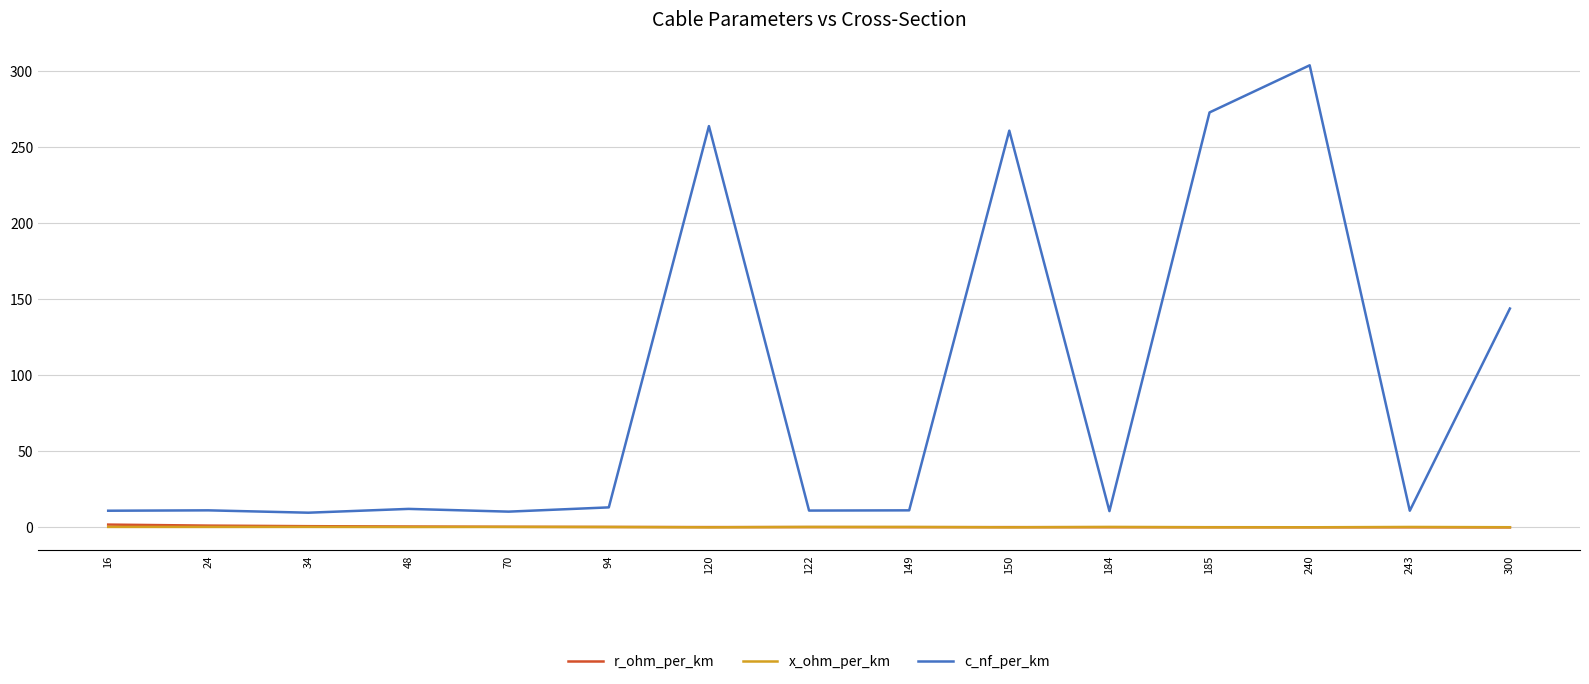

Between 16 and 120, which series saw the biggest shift?

c_nf_per_km